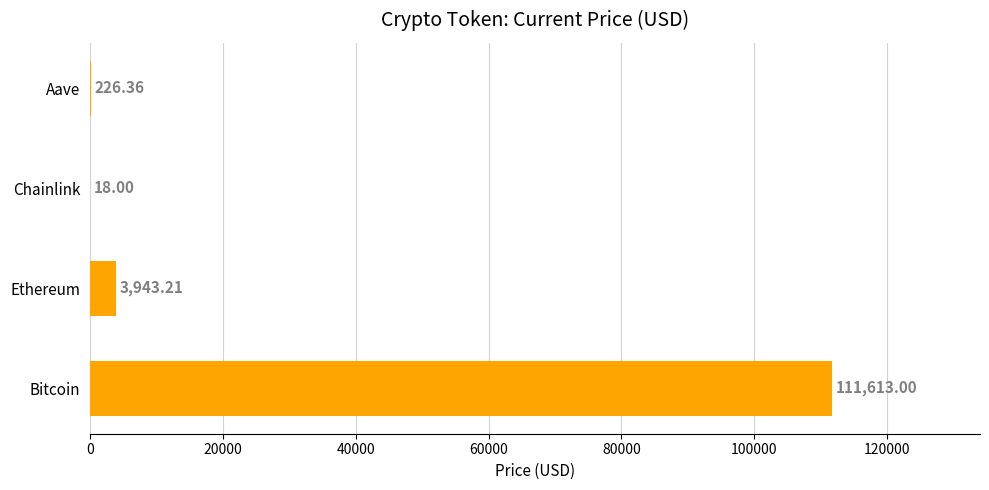

Which label corresponds to the largest value in the chart?

Bitcoin